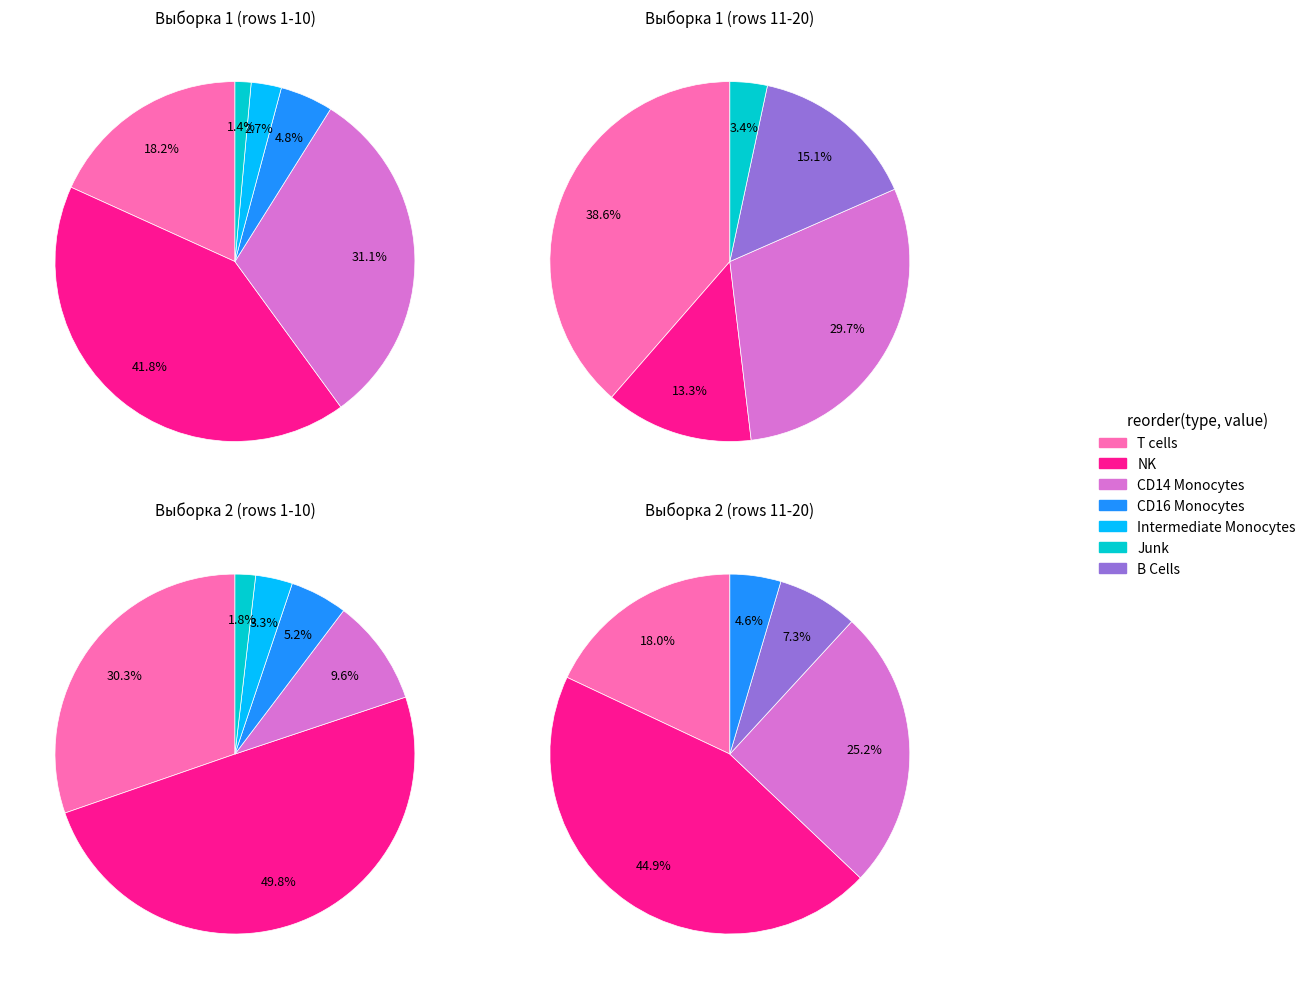

Is there a majority slice in this chart?

No